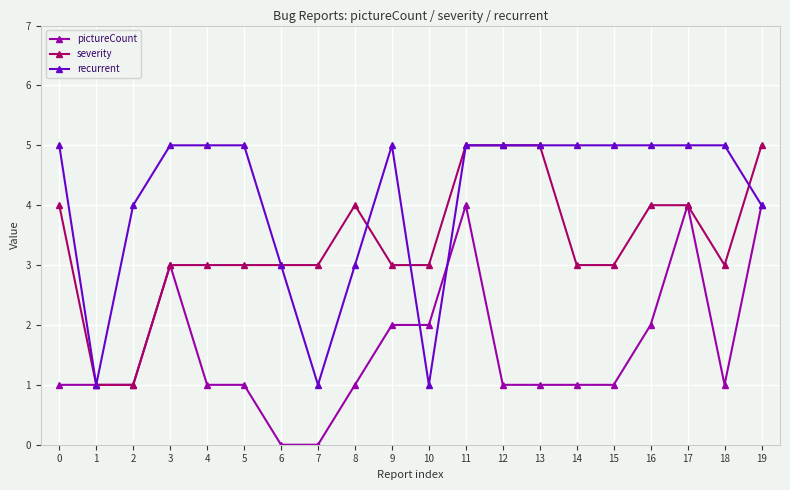

What is the value of the pictureCount point at the 18th from the left?

4